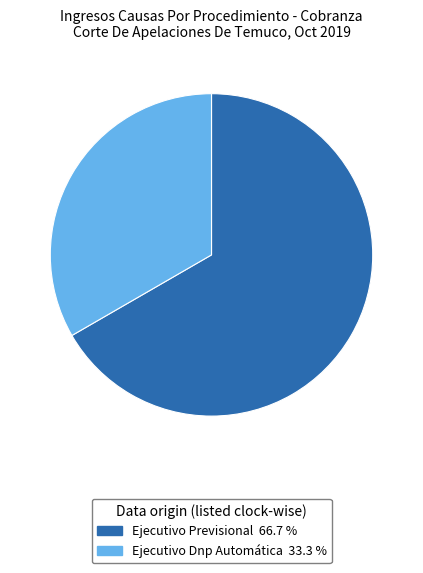

The Ejecutivo Dnp Automática slice represents 33% of the pie. True or false?

True